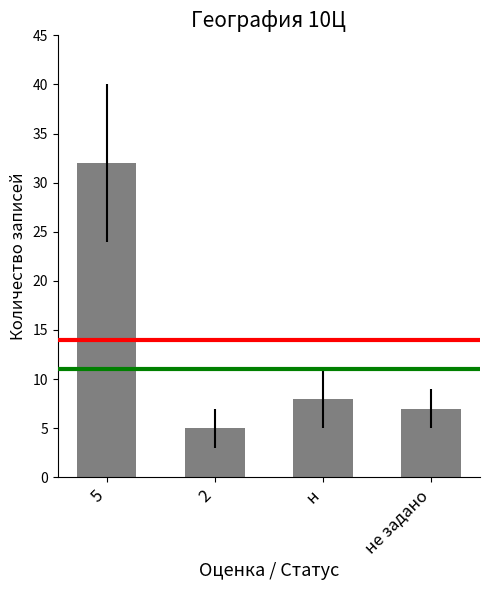

What is the label of the 4th bar from the left?

не задано